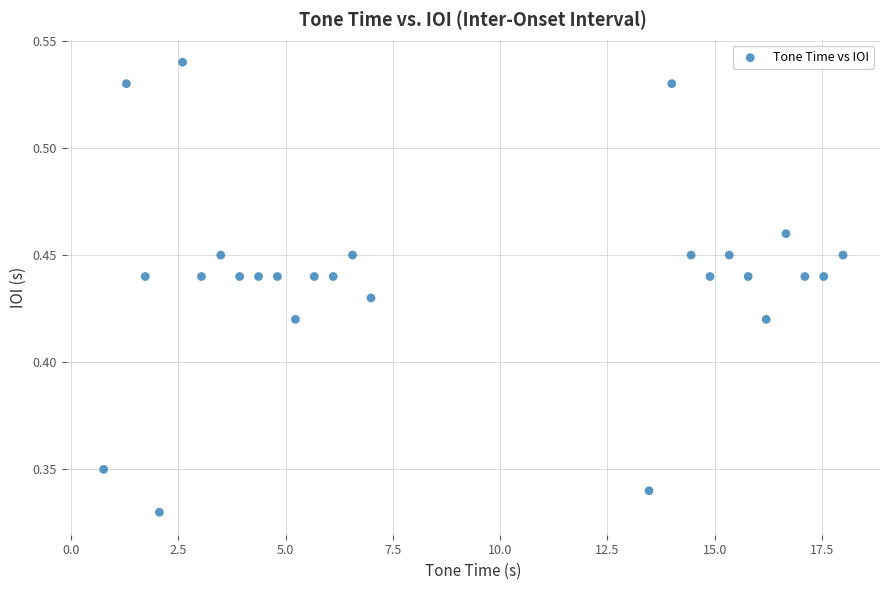

What is the range of X values (max minus min)?

17.2